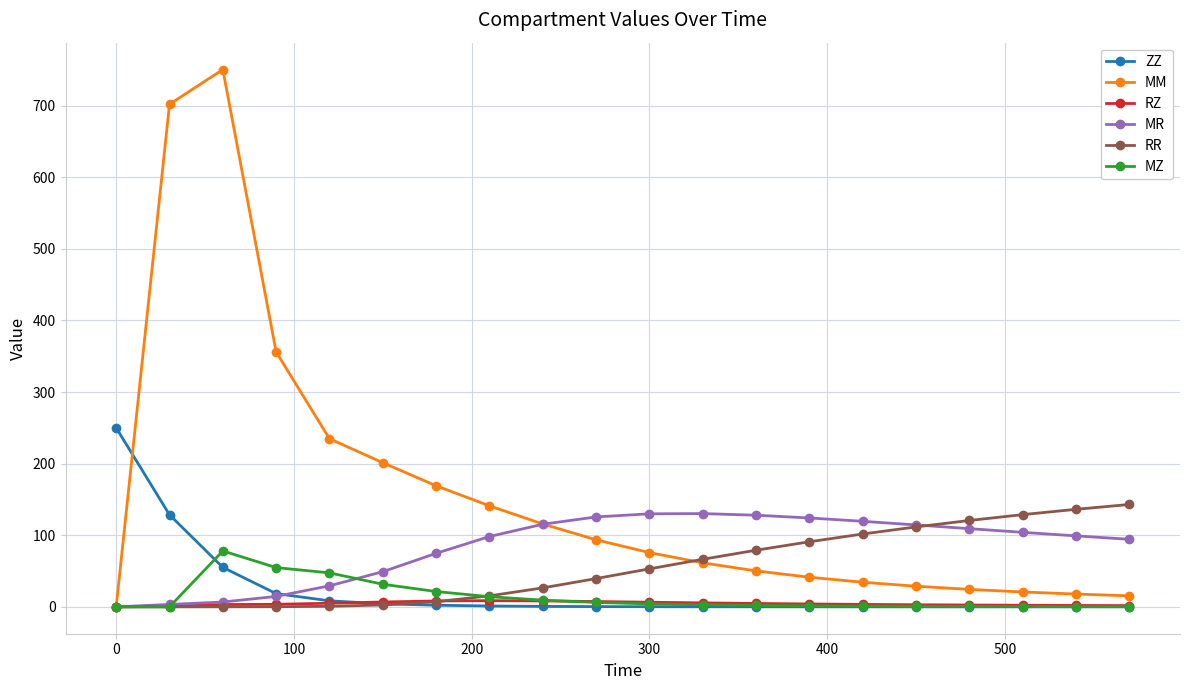

True or false: RZ has more than 0 interior local peaks.

True